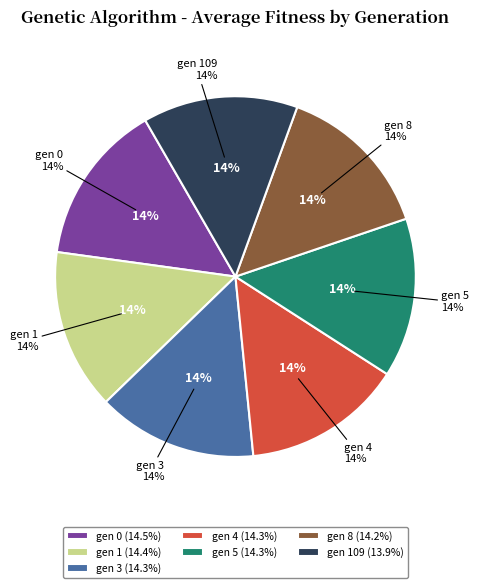

To the nearest percent, what portion does gen 109 represent?

14%